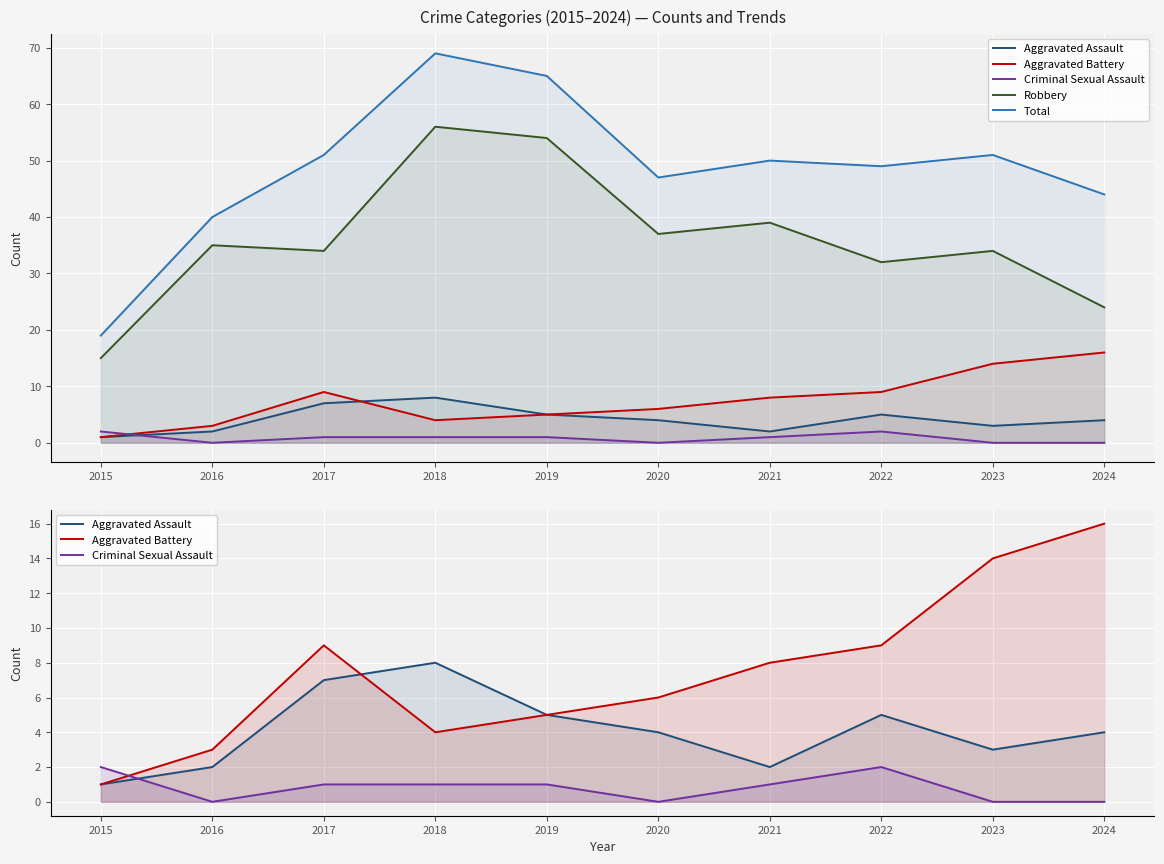

What are all the series names shown in the legend?

Aggravated Assault, Aggravated Battery, Criminal Sexual Assault, Robbery, Total